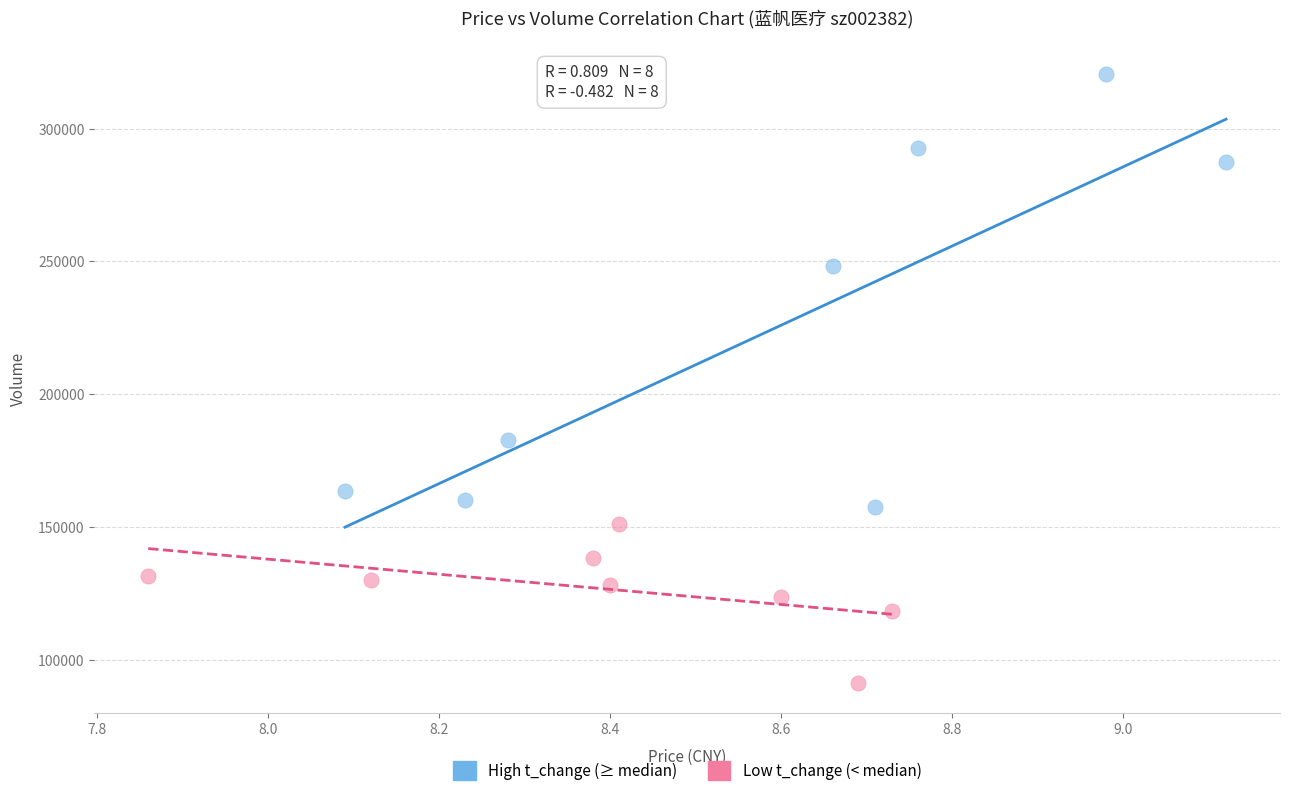

Which series contains the lowest Y value?

Low t_change (< median)